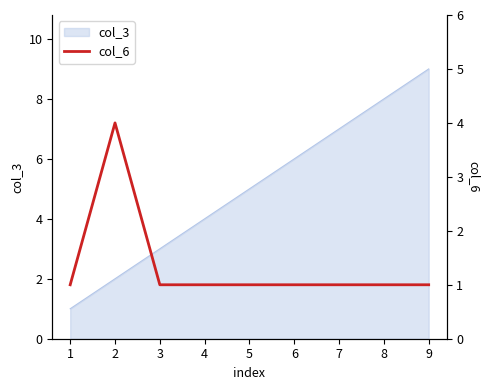

Where is the first local maximum?

2